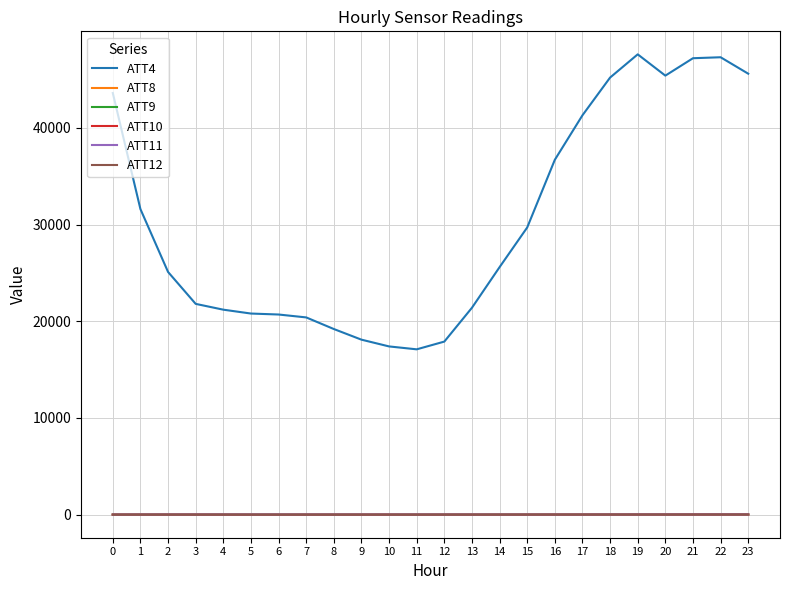

What is the spread (max minus min) of values at 13?

21395.0